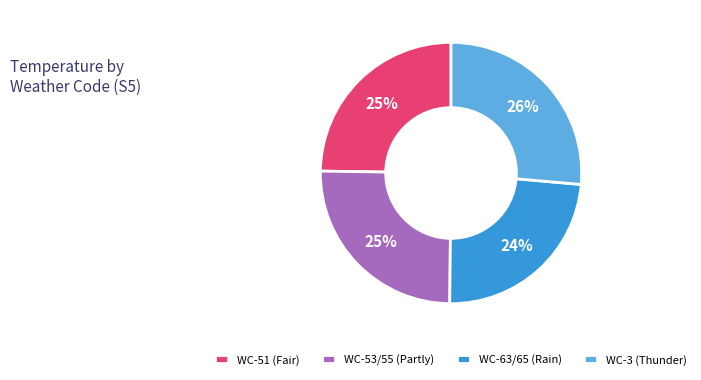

Is it true that WC-53/55 (Partly) is 12% of the pie?

False